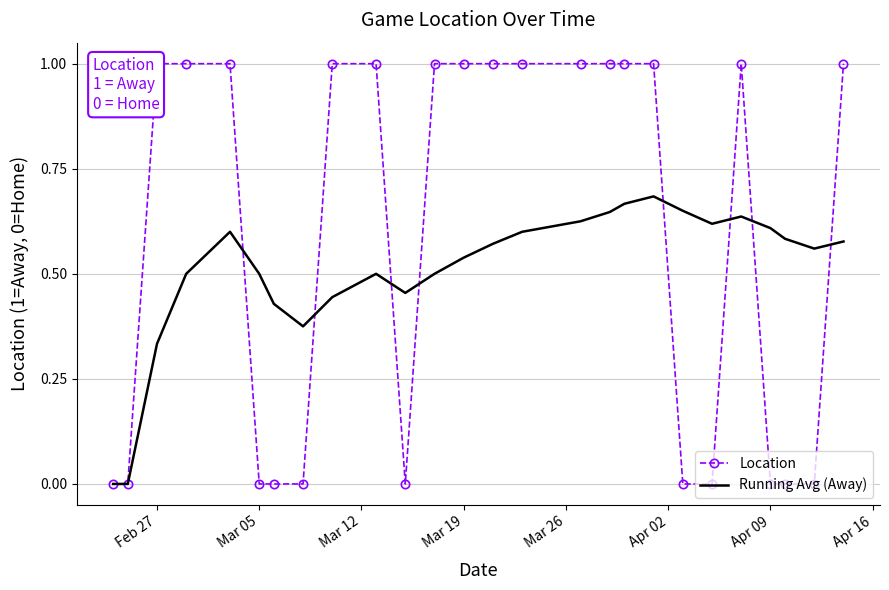

How many interior local valleys does the Running Avg (Away) series have?

4